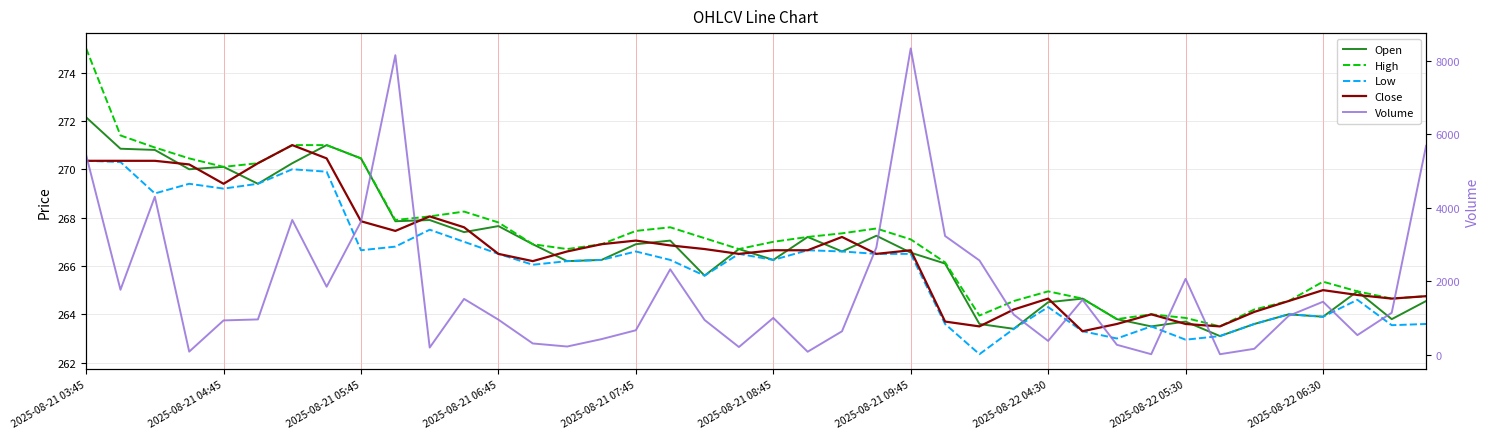

Count the number of categories in the chart.

40